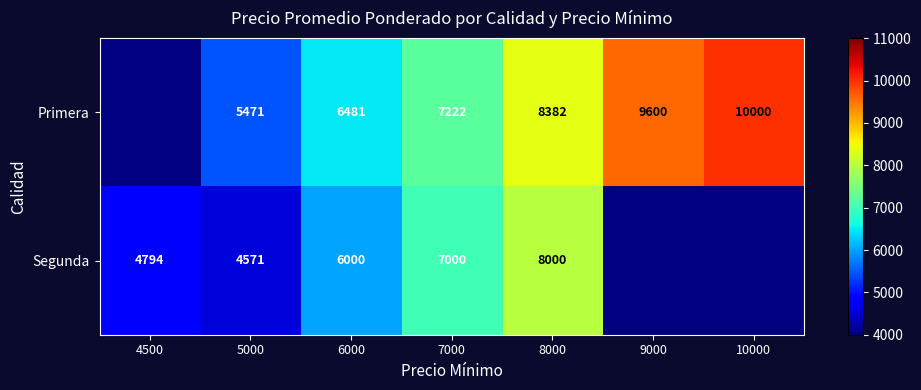

What is the total value across all series at 8000?

16382